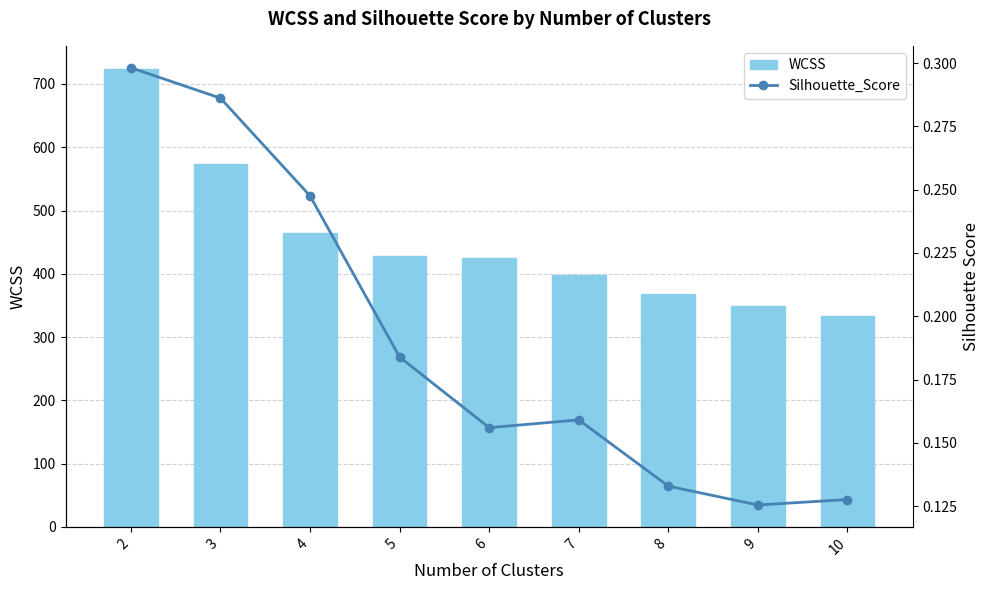

What is the difference between the maximum and minimum values in the WCSS series?

390.7